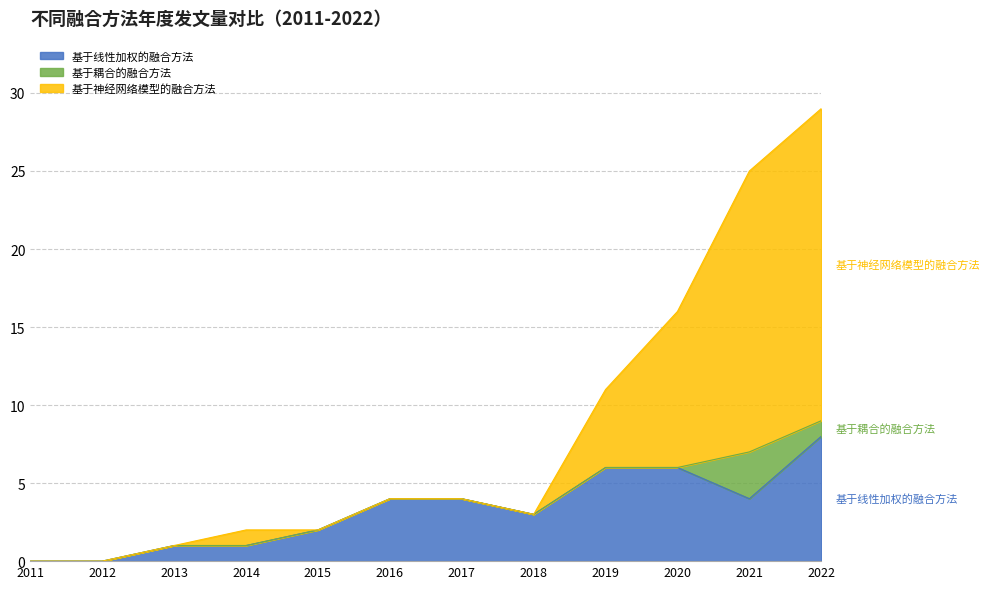

At which category is the sum across all series the highest?

2022